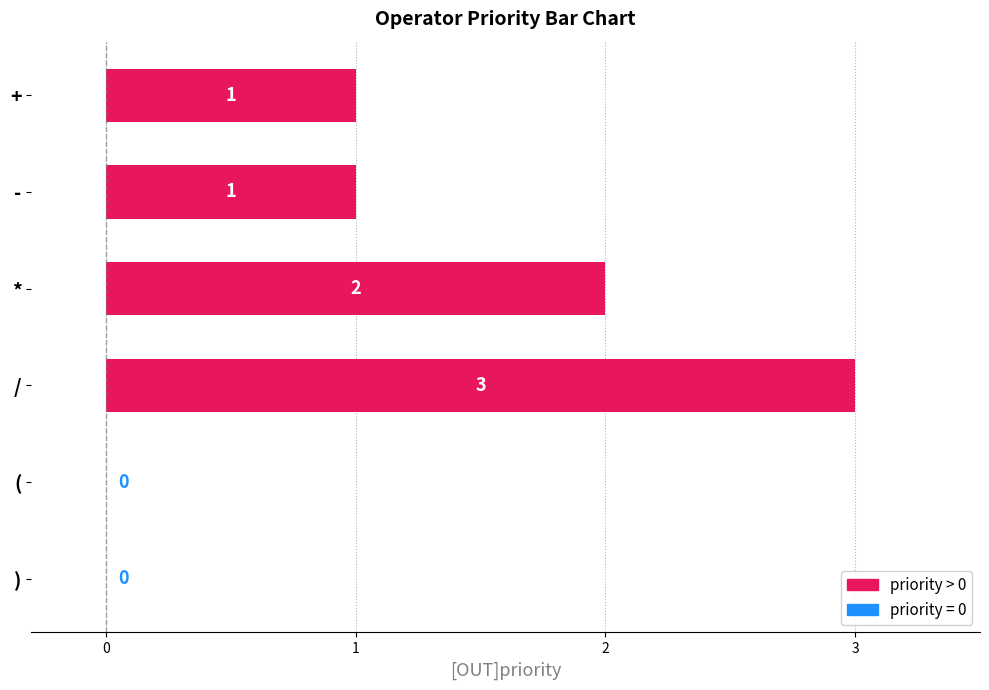

At which category does the chart reach its peak across all series?

/